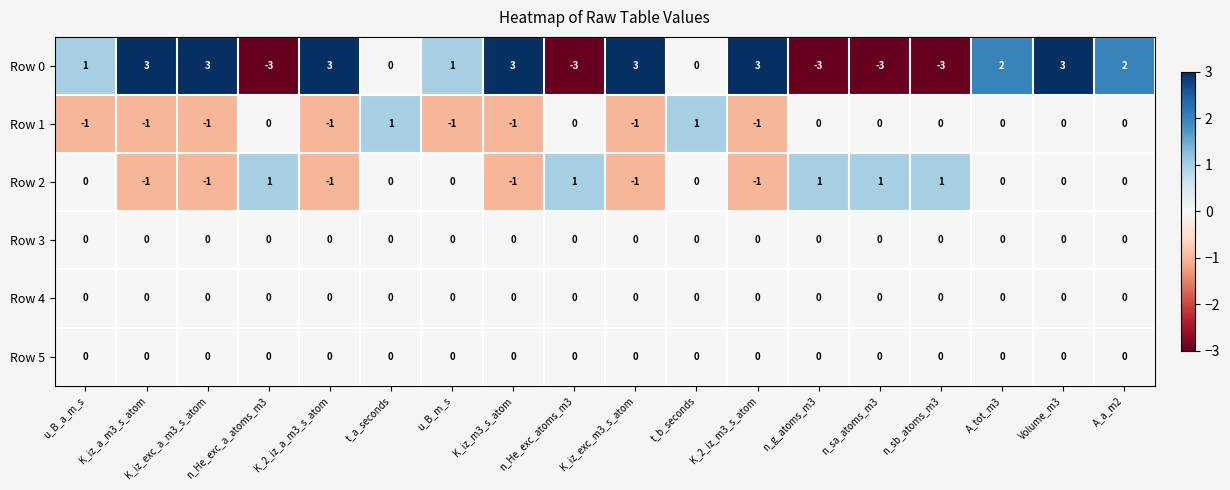

Which series has the largest total across all categories?

Row 0